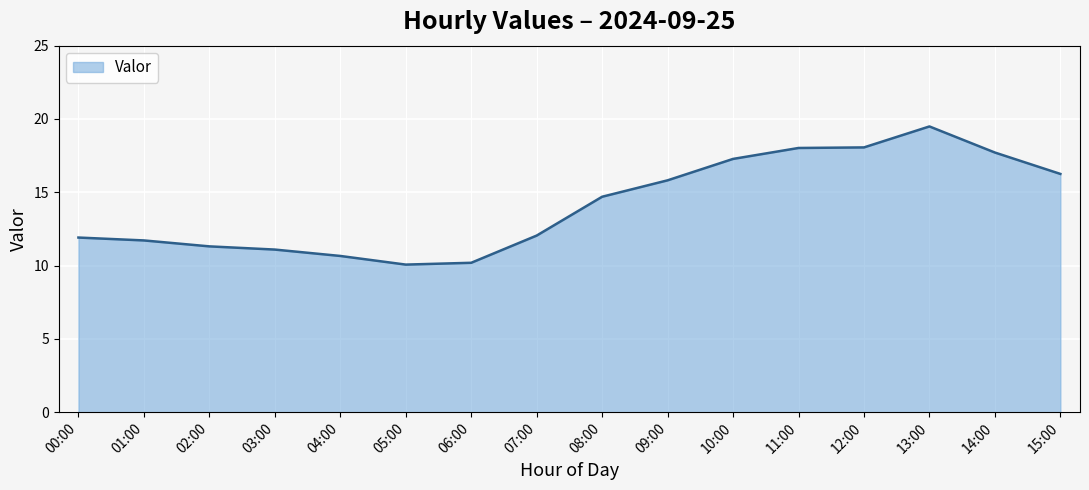

At which label is the value closest to 14?

08:00